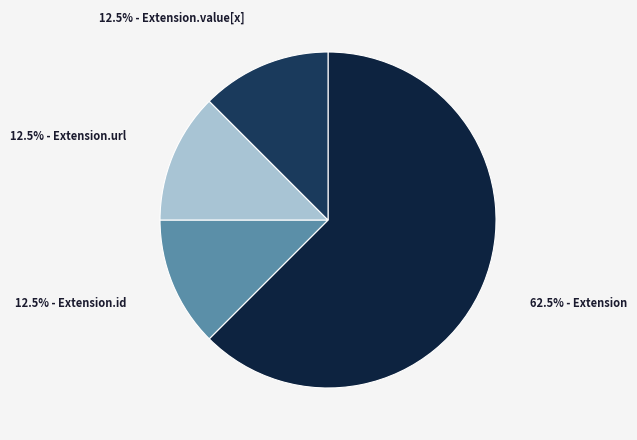

What is the largest slice in the pie chart?

62.5% - Extension